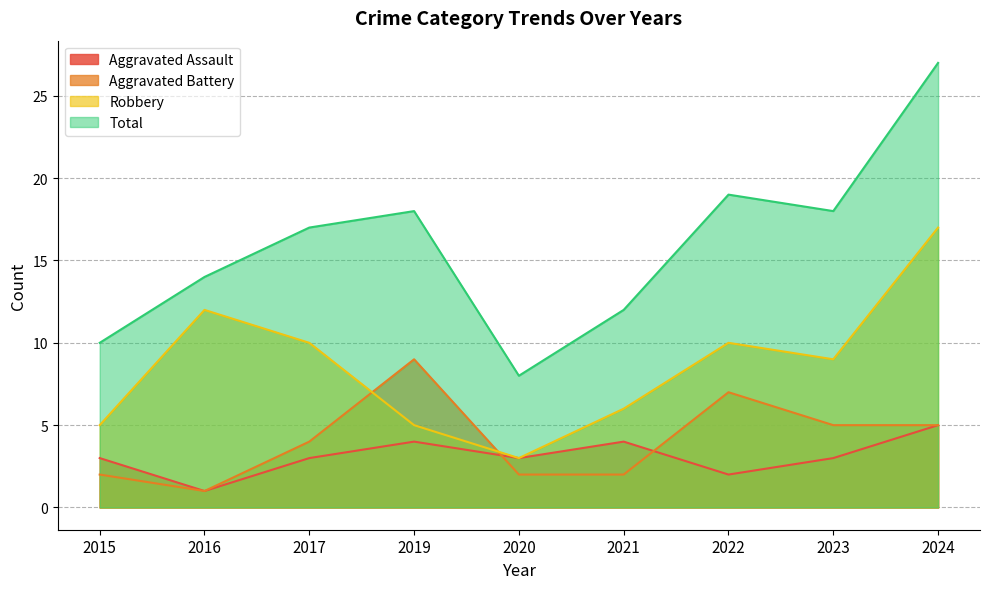

True or false: Total and Aggravated Assault intersect in this chart.

False